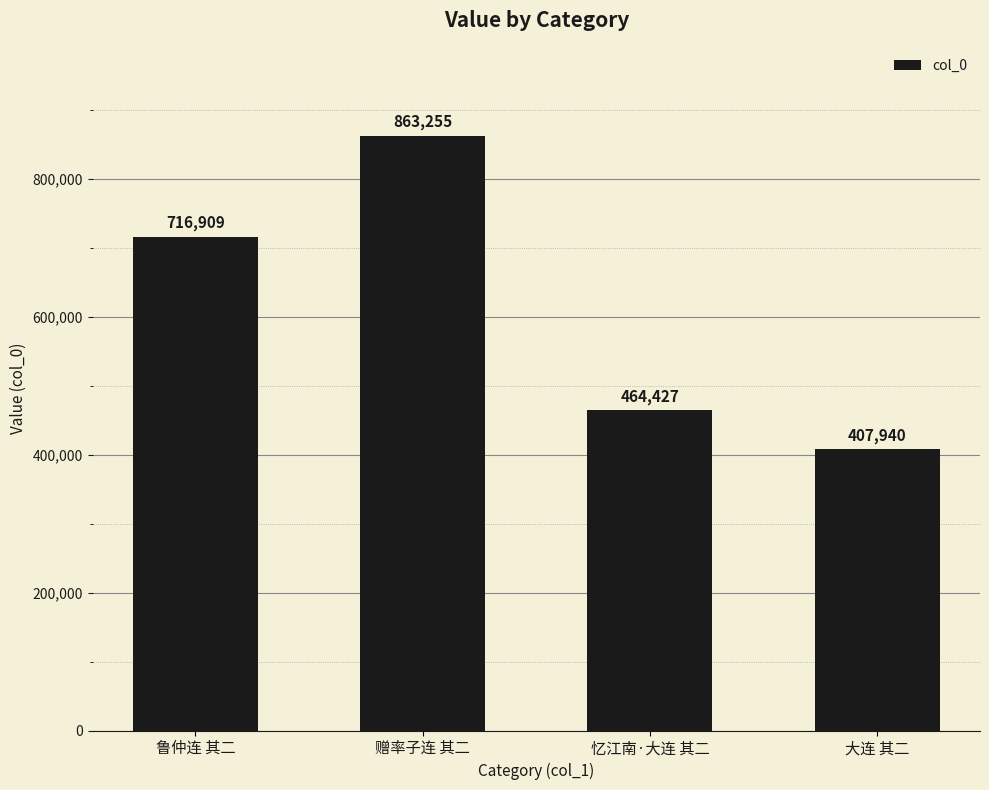

What is the sum of all values?

2452531